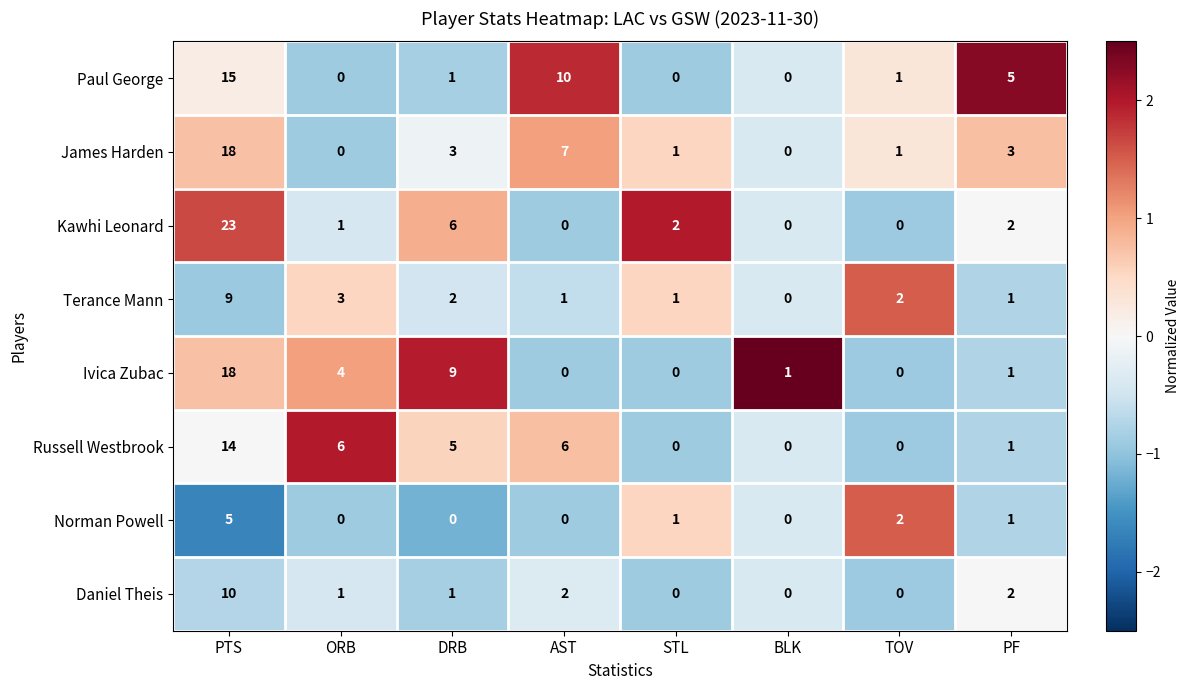

Count the Terance Mann values in the range 1 to 3.

6